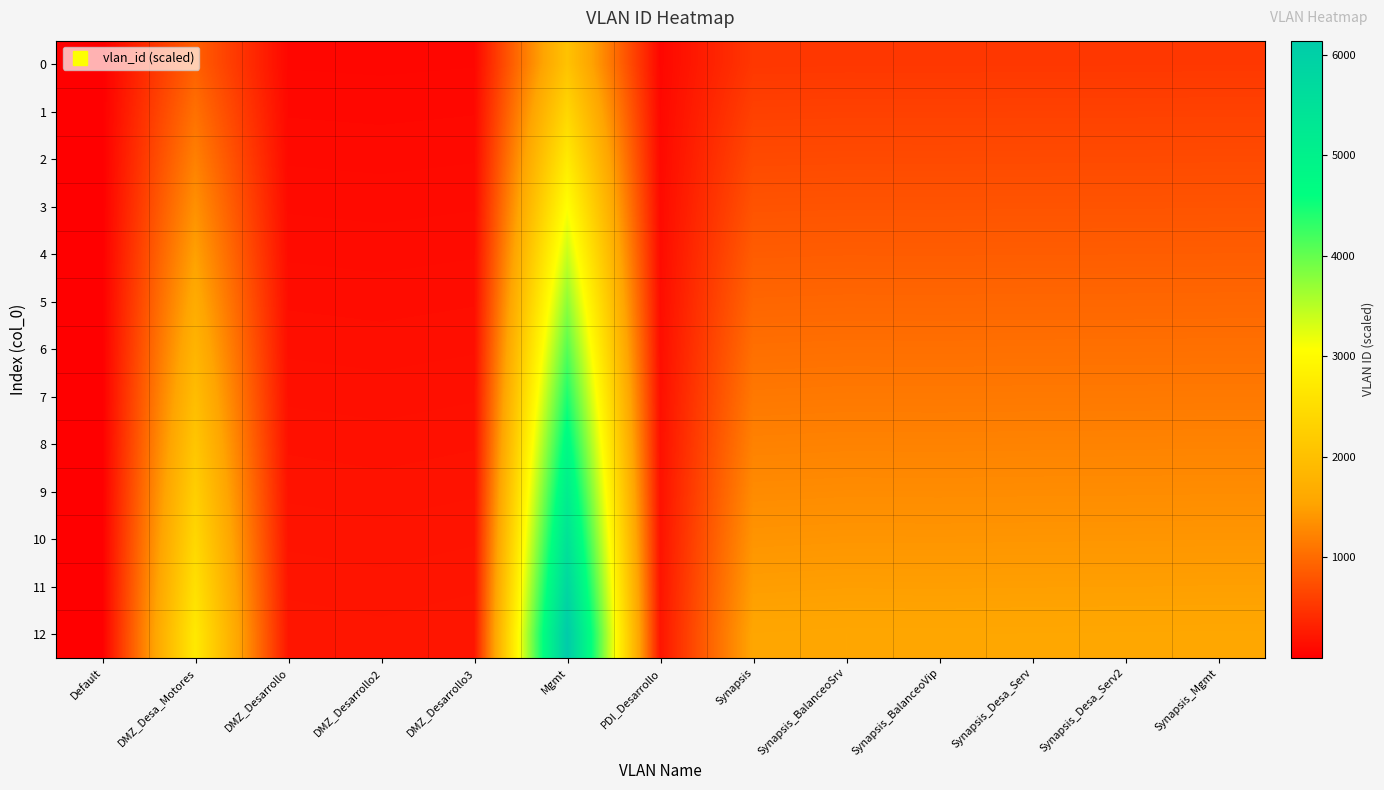

At how many categories does at least one series exceed 4068?

1